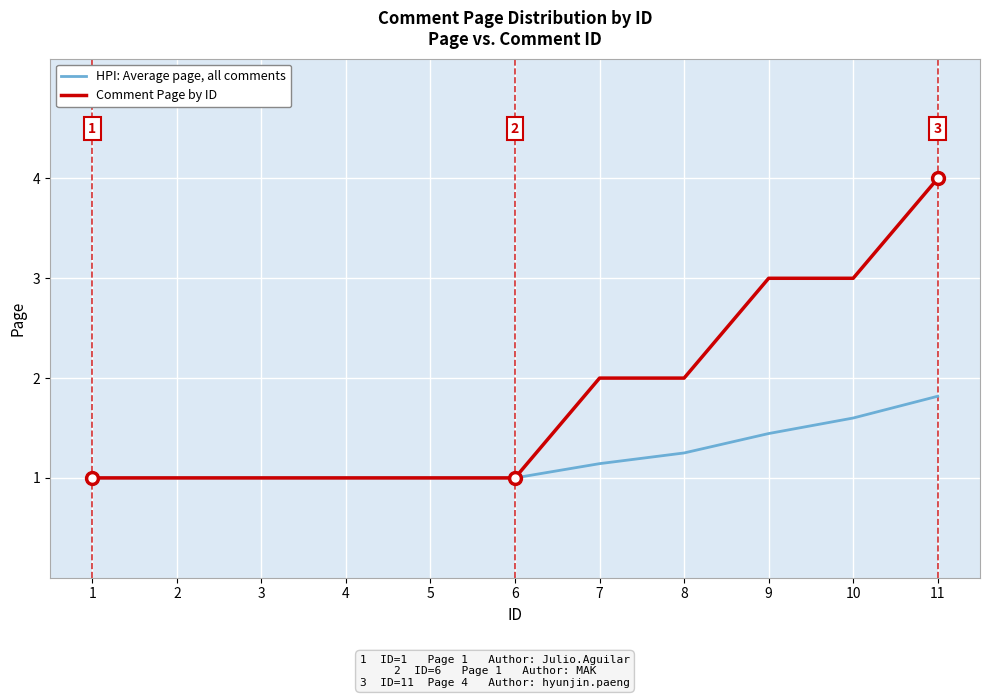

At 10, list the series in order from largest to smallest.

Comment Page by ID, HPI: Average page, all comments